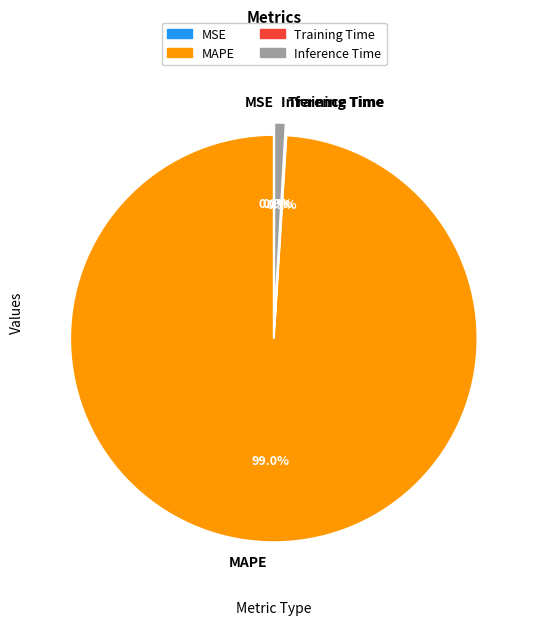

Which has a higher value, Training Time or MSE?

Training Time